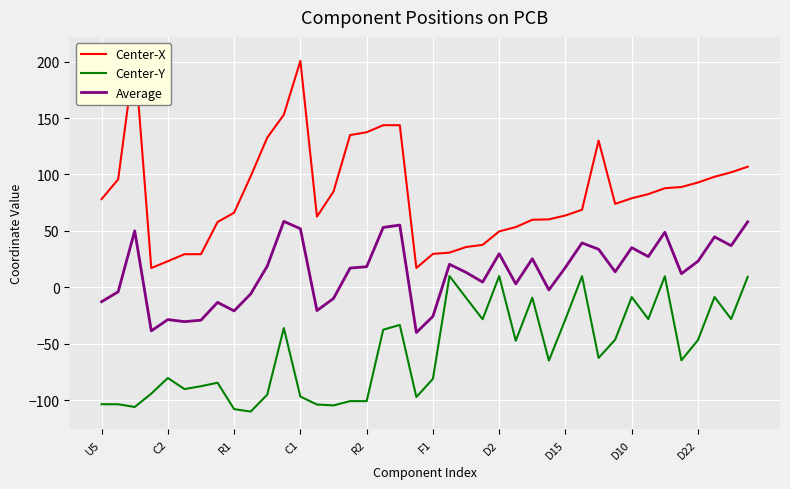

What is the maximum value shown in the chart?

206.1